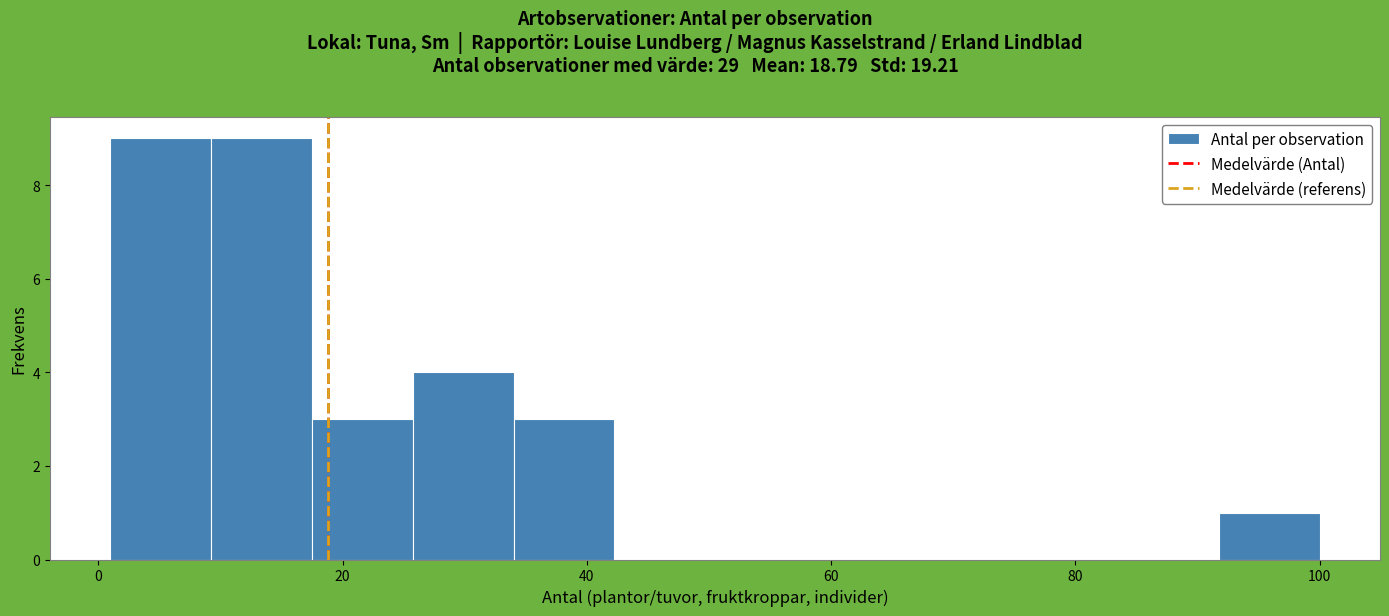

How tall is the bar that spans 2 to 10 on the x-axis? Neither the bar edges nor the heights are printed on the chart, so give them approximately, as read against the axes.

9